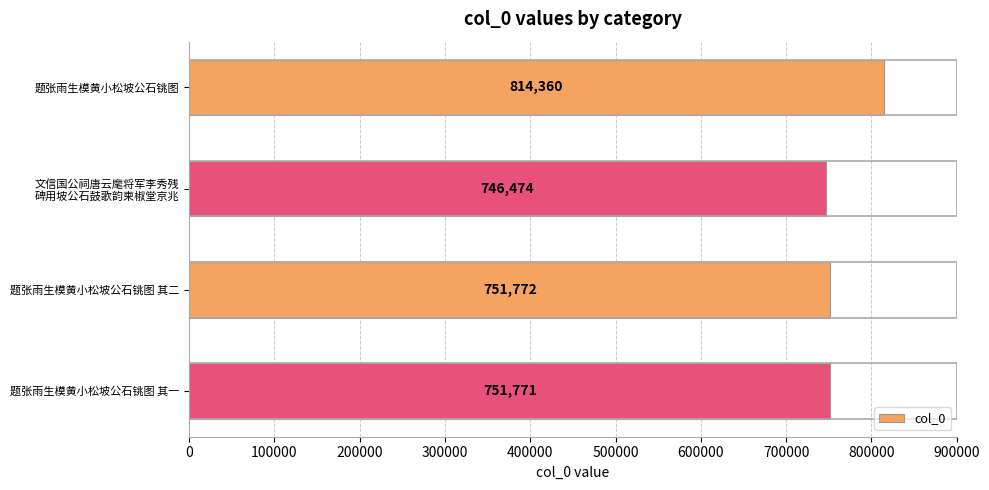

What is the ratio of the value at 题张雨生模黄小松坡公石铫图 其一 to the value at 题张雨生模黄小松坡公石铫图?

0.9